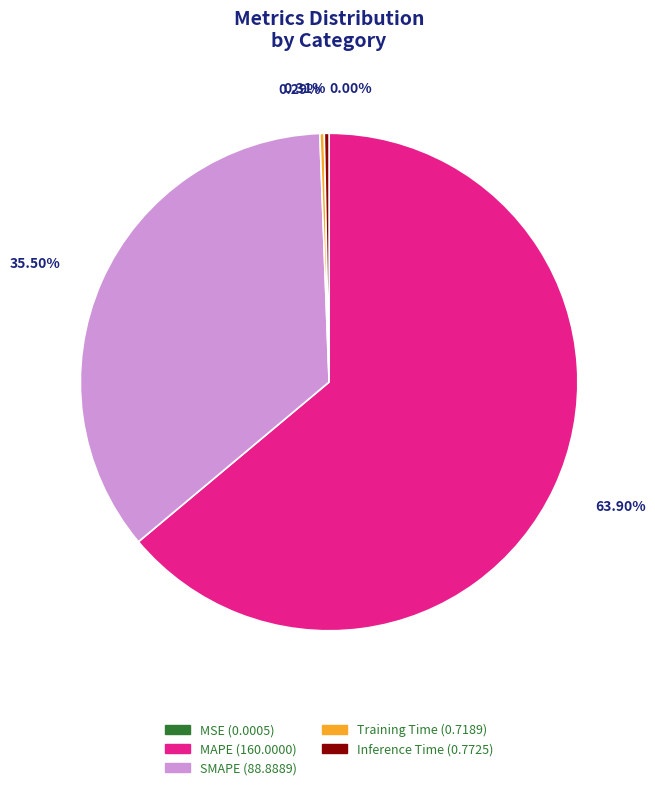

Between MAPE (160.0000) and Inference Time (0.7725), which is larger?

MAPE (160.0000)